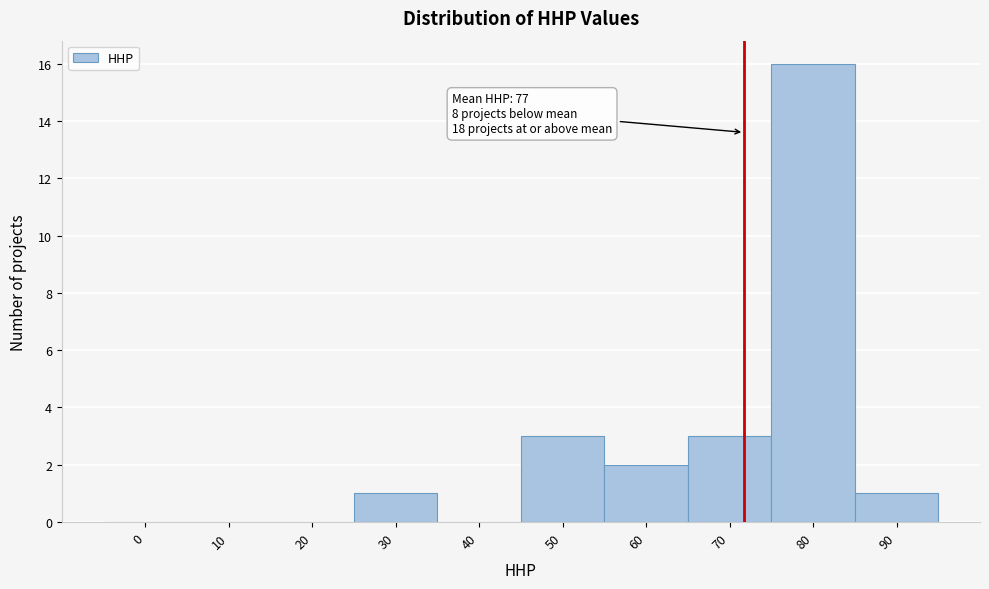

Reading right to left, extract all data points from this chart.

90=1	80=16	70=3	60=2	50=3	40=0	30=1	20=0	10=0	0=0